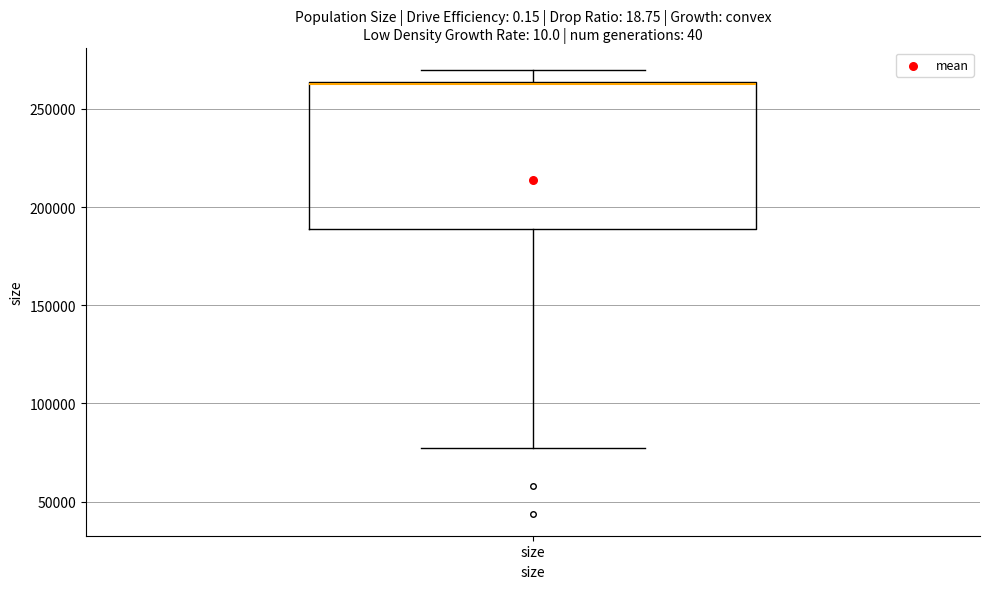

Where does the median line of the box for size sit on the y-axis? The values are not printed on the chart, so give them approximately, as read against the axis.

260000